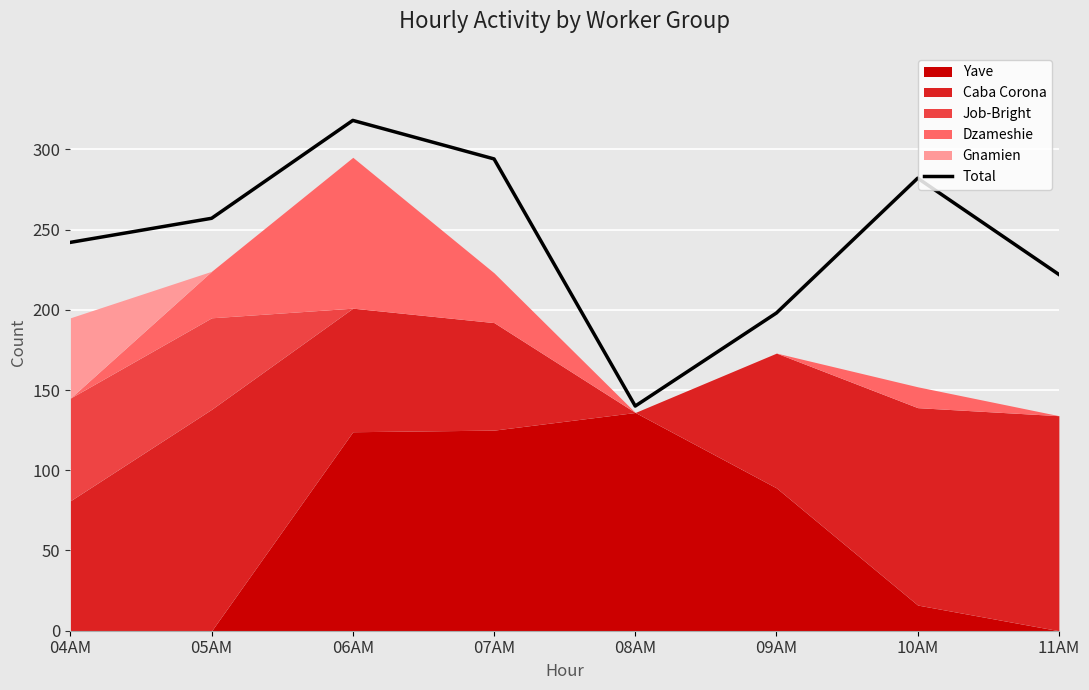

What is the label of the 7th point from the right?

05AM